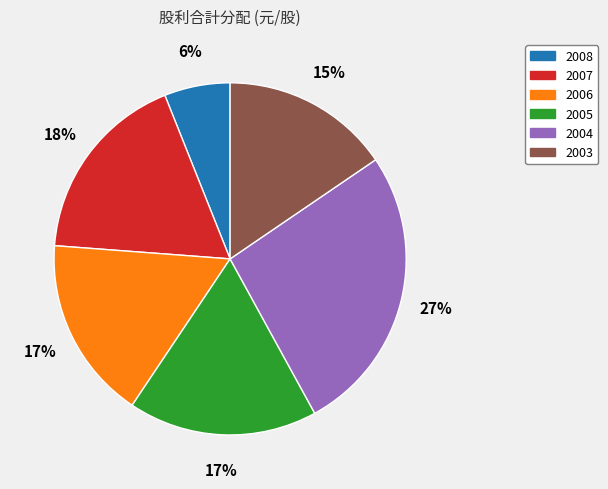

Is it true that 2008 is 16% of the pie?

False